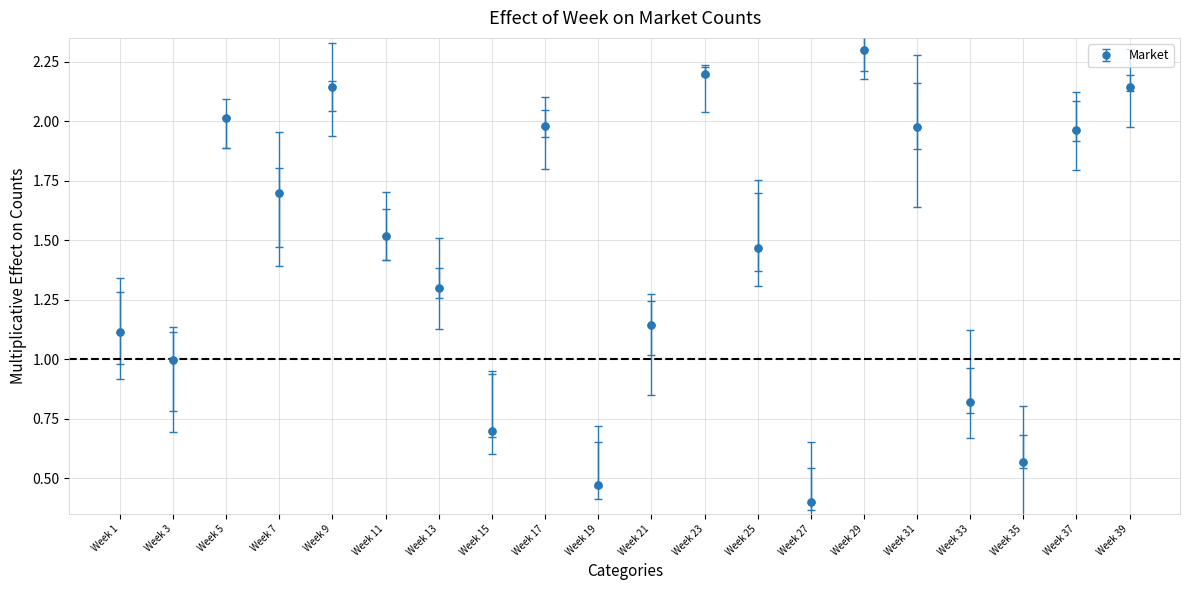

What is the average value?

1.4